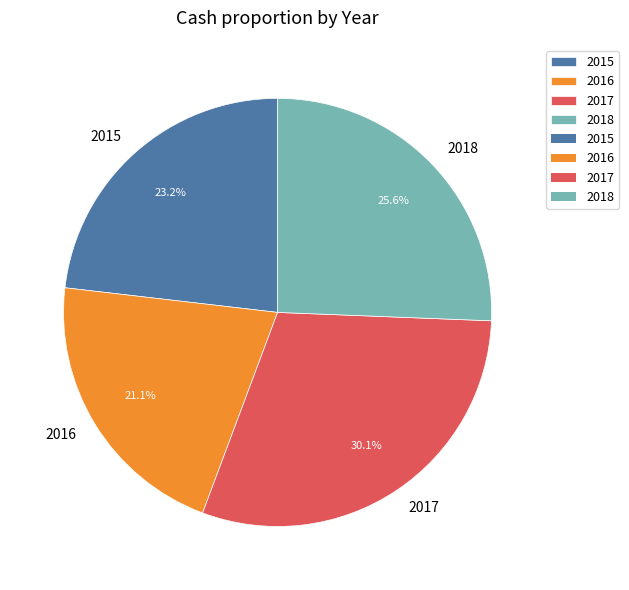

How many segments does this pie chart have?

4